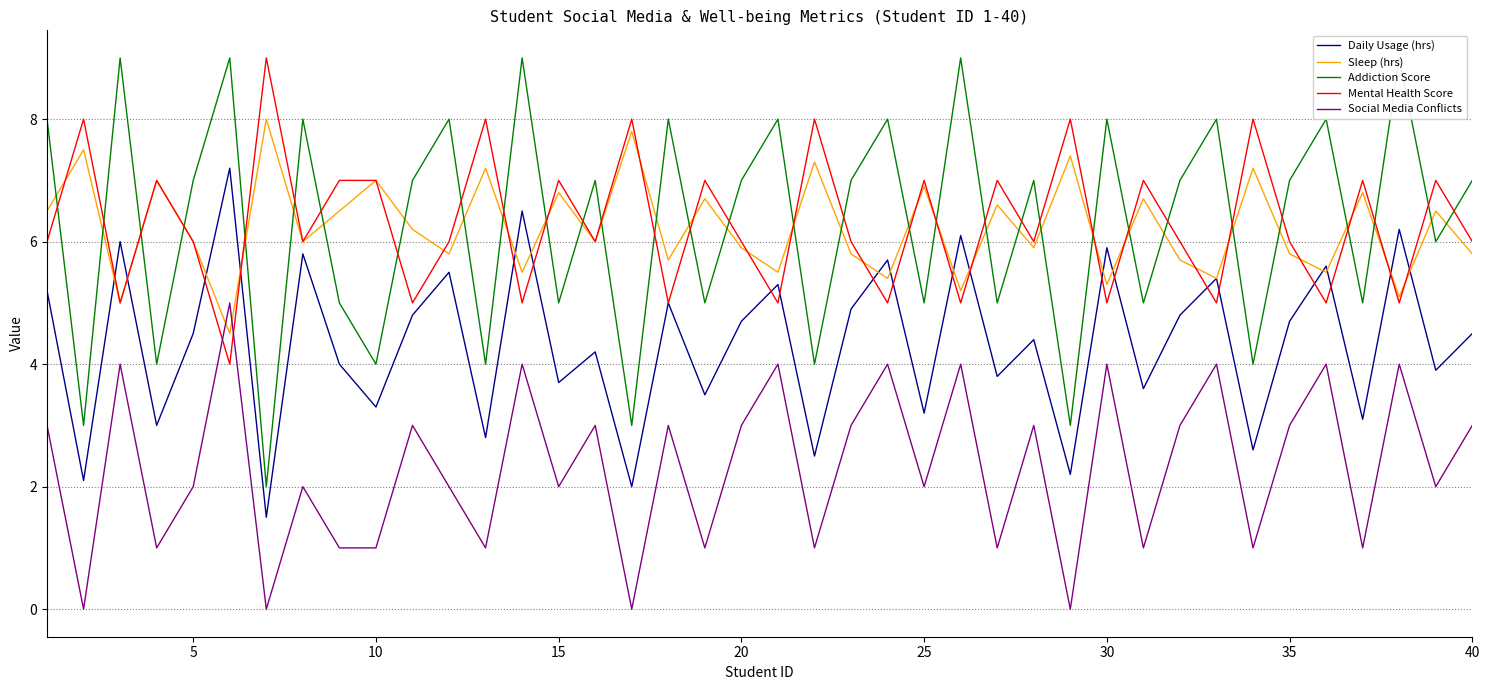

What value does the Daily Usage (hrs) series have at 15?

3.7